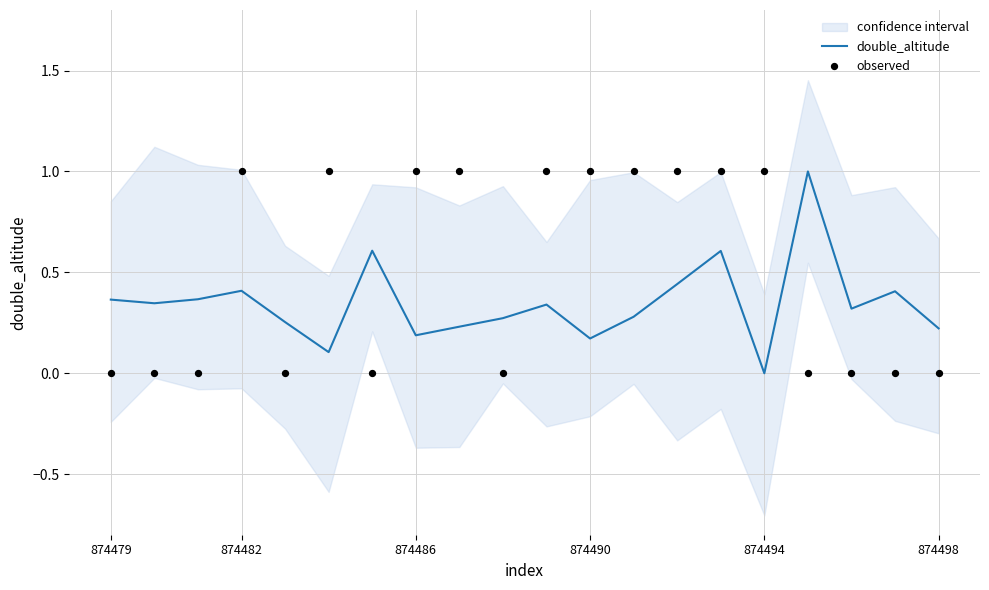

What is the maximum value for double_altitude?

1.0